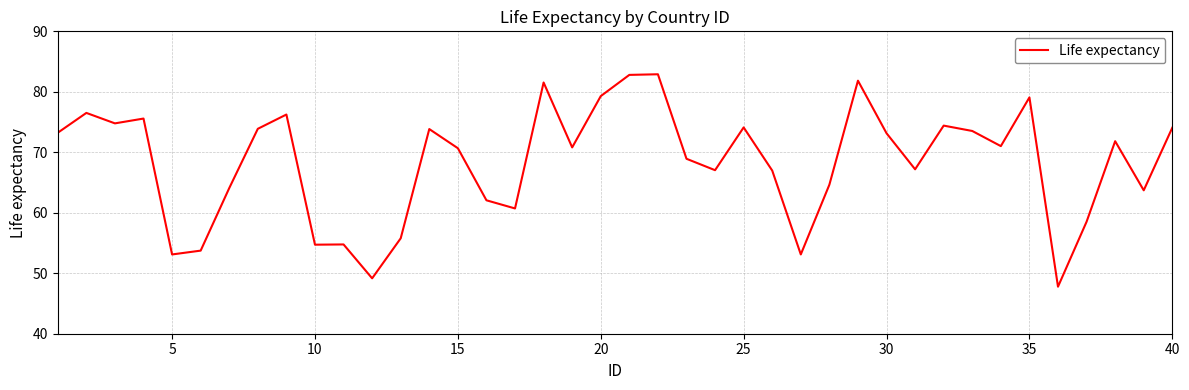

What is the difference between the maximum and minimum values?

35.1